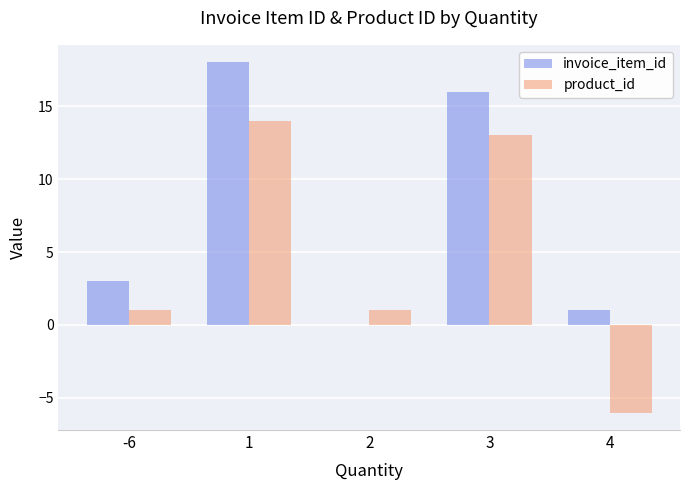

At which category is the sum across all series the highest?

1